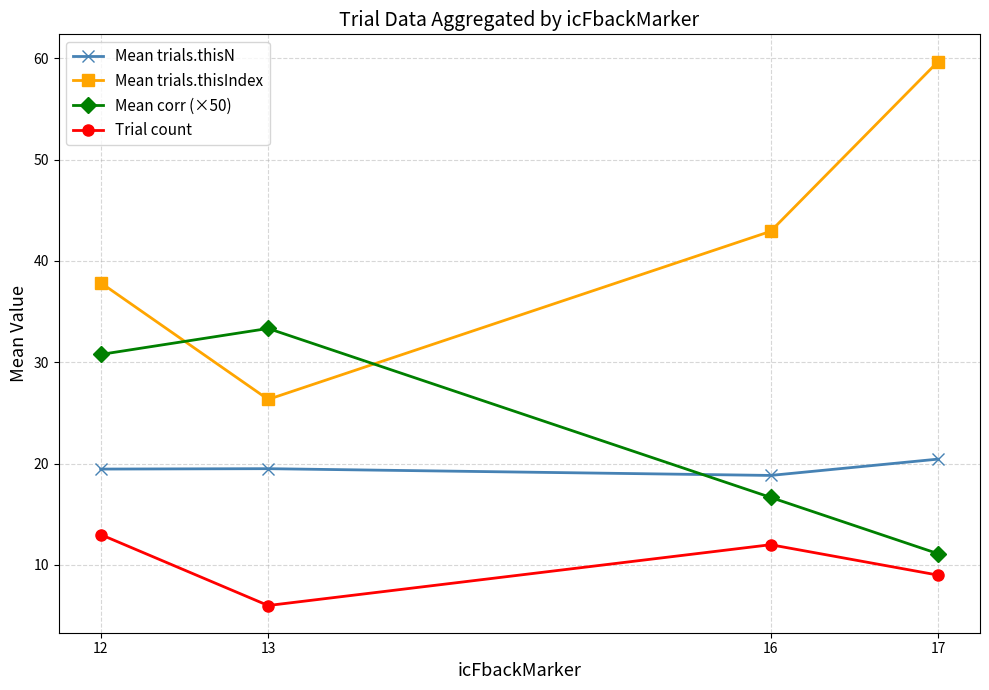

Which series has the largest range (max minus min)?

Mean trials.thisIndex